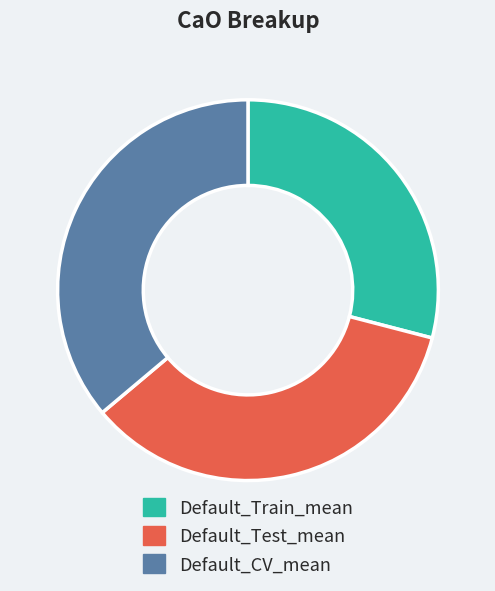

Is it true that Default_CV_mean is 47% of the pie?

False